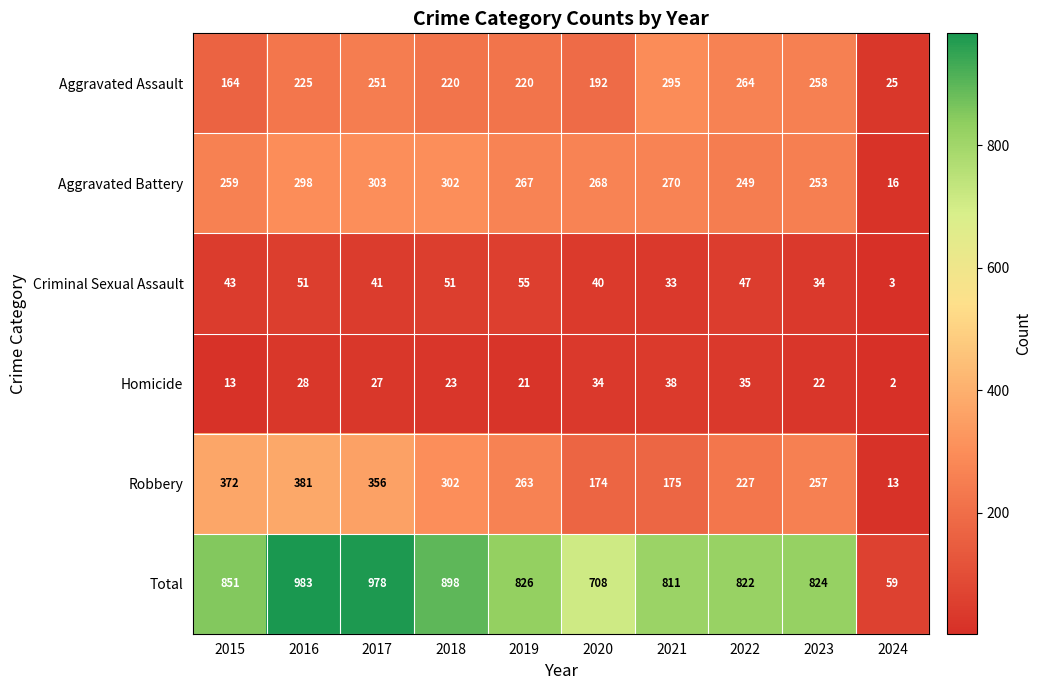

How many series are shown in this chart?

6